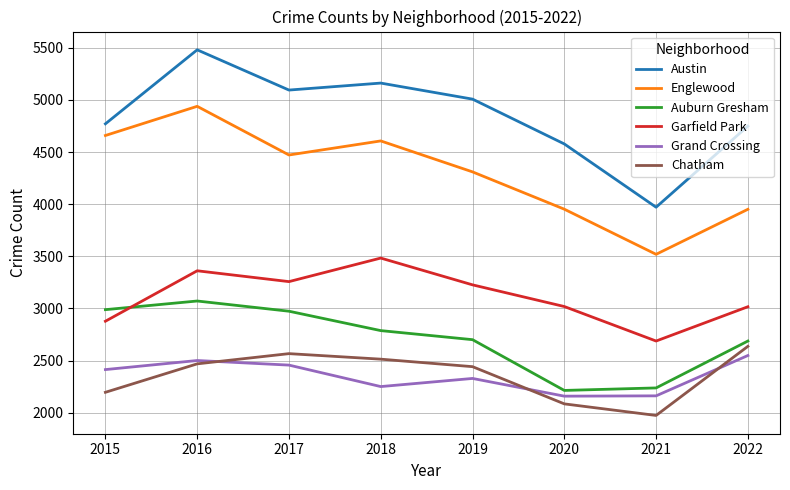

What is the spread (max minus min) of values at 2019?

2680